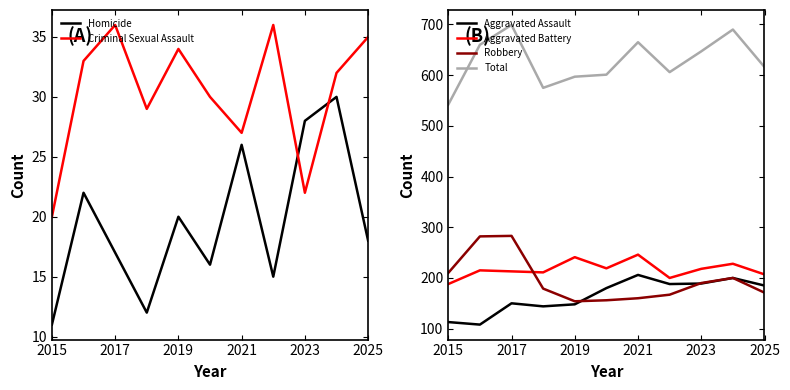

True or false: Total has a value of 1076 at 2025.

False